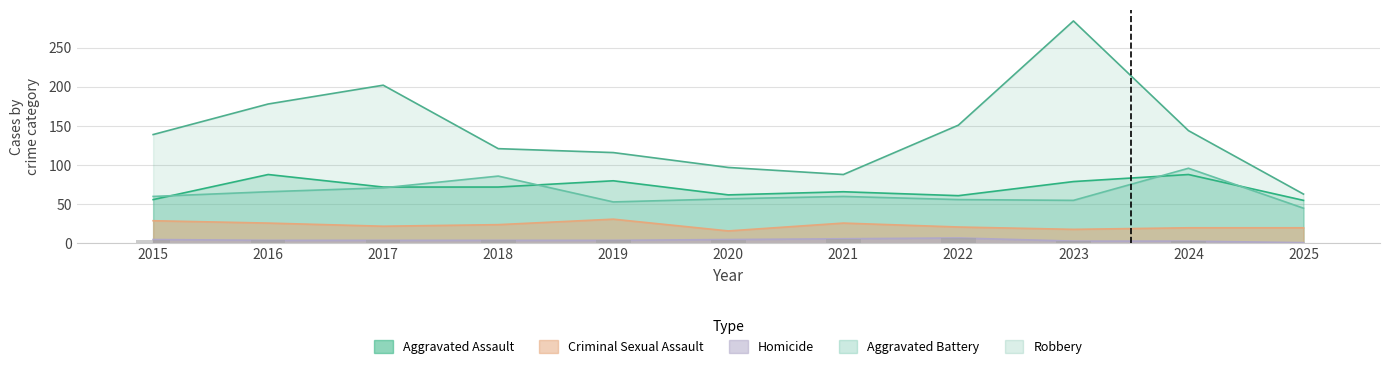

Count the number of data series in this chart.

5